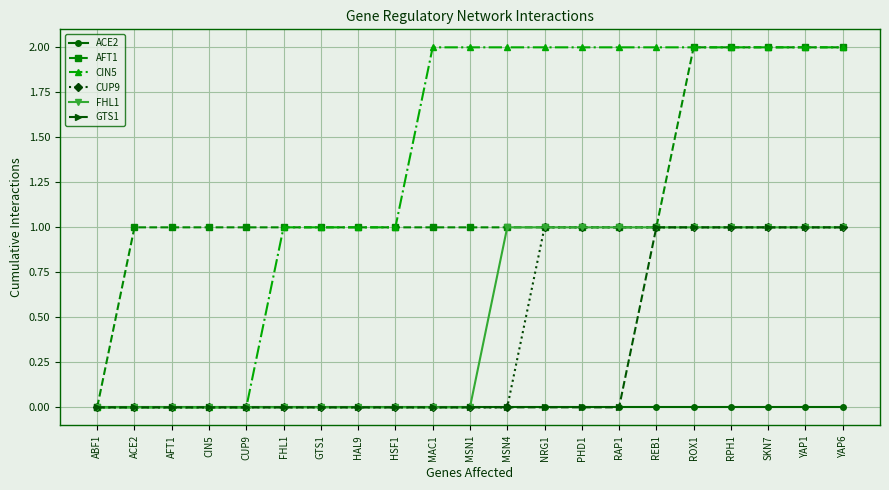

Reading left to right, what are all the values shown in this chart?

ACE2: 0	0	0	0	0	0	0	0	0	0	0	0	0	0	0	0	0	0	0	0	0
AFT1: 0	1	1	1	1	1	1	1	1	1	1	1	1	1	1	1	2	2	2	2	2
CIN5: 0	0	0	0	0	1	1	1	1	2	2	2	2	2	2	2	2	2	2	2	2
CUP9: 0	0	0	0	0	0	0	0	0	0	0	0	1	1	1	1	1	1	1	1	1
FHL1: 0	0	0	0	0	0	0	0	0	0	0	1	1	1	1	1	1	1	1	1	1
GTS1: 0	0	0	0	0	0	0	0	0	0	0	0	0	0	0	1	1	1	1	1	1